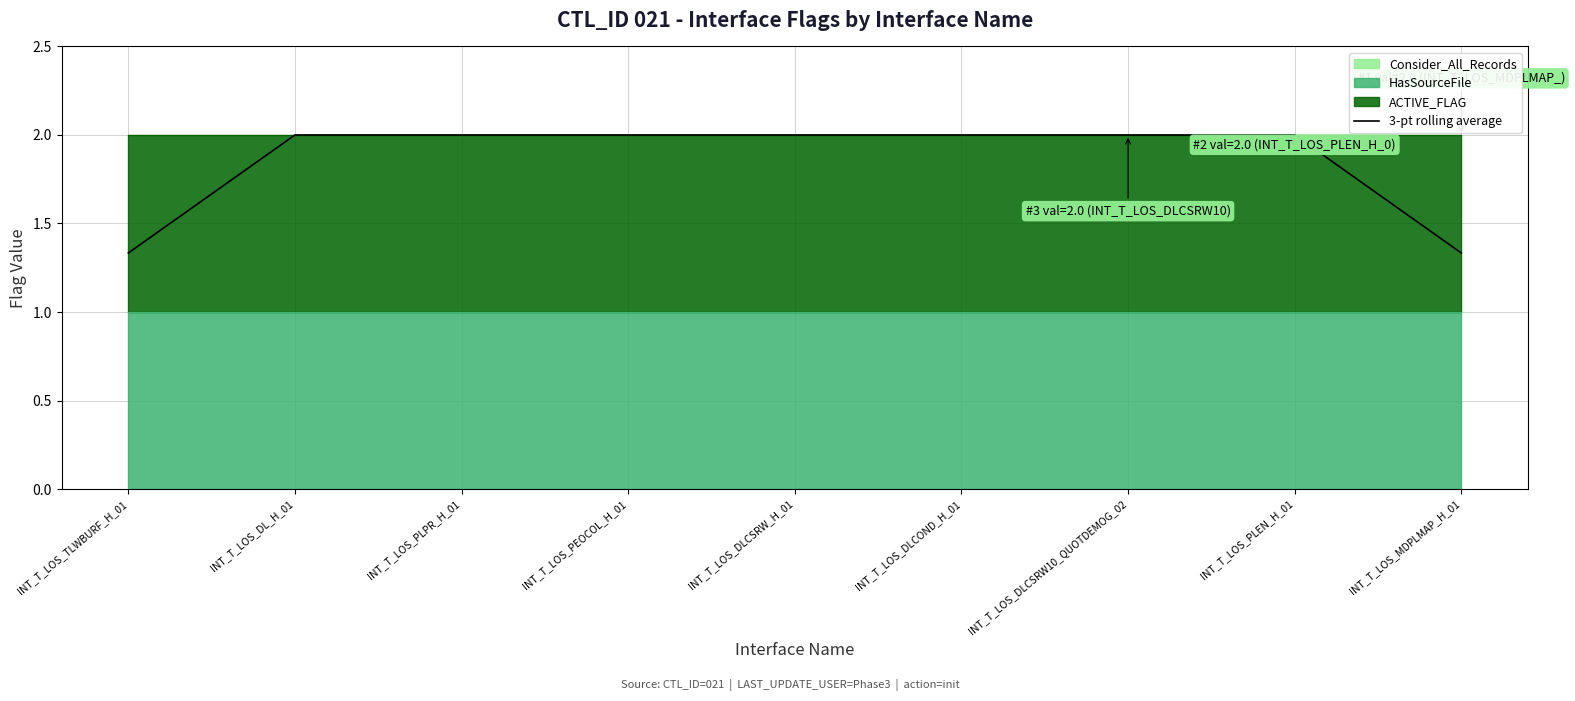

How many data points are less than 2?

2